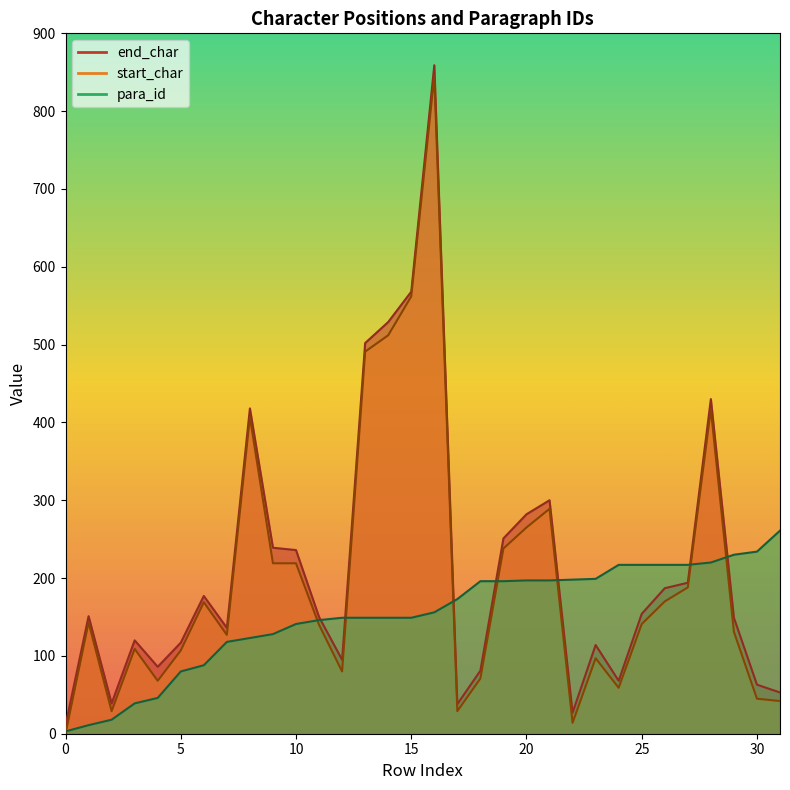

Which has a higher value, 18 or 8?

8